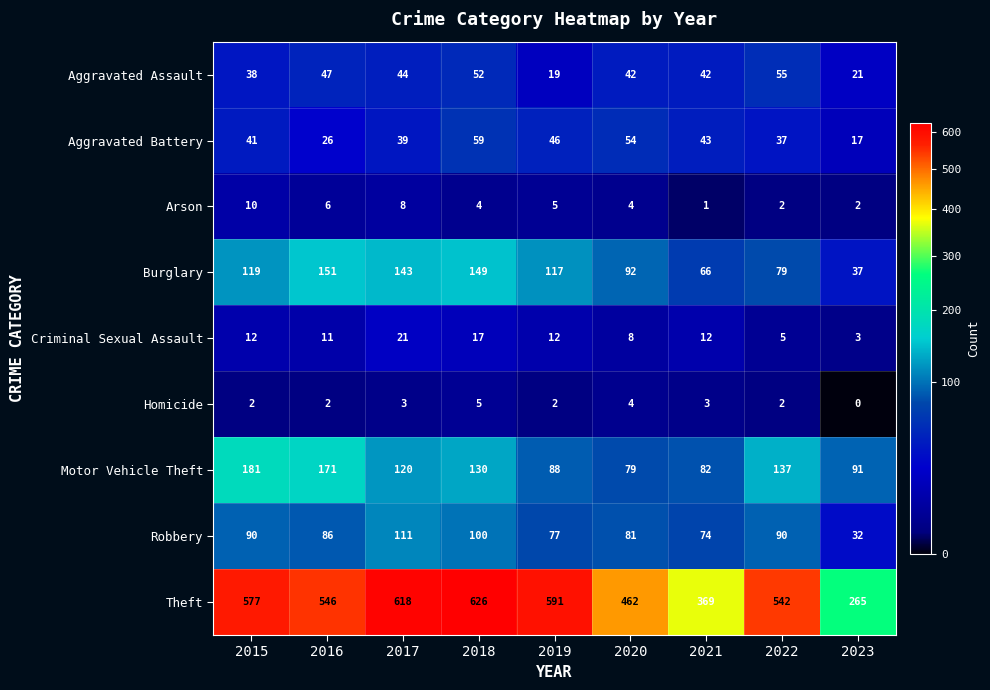

Which series has the widest spread of values?

Theft